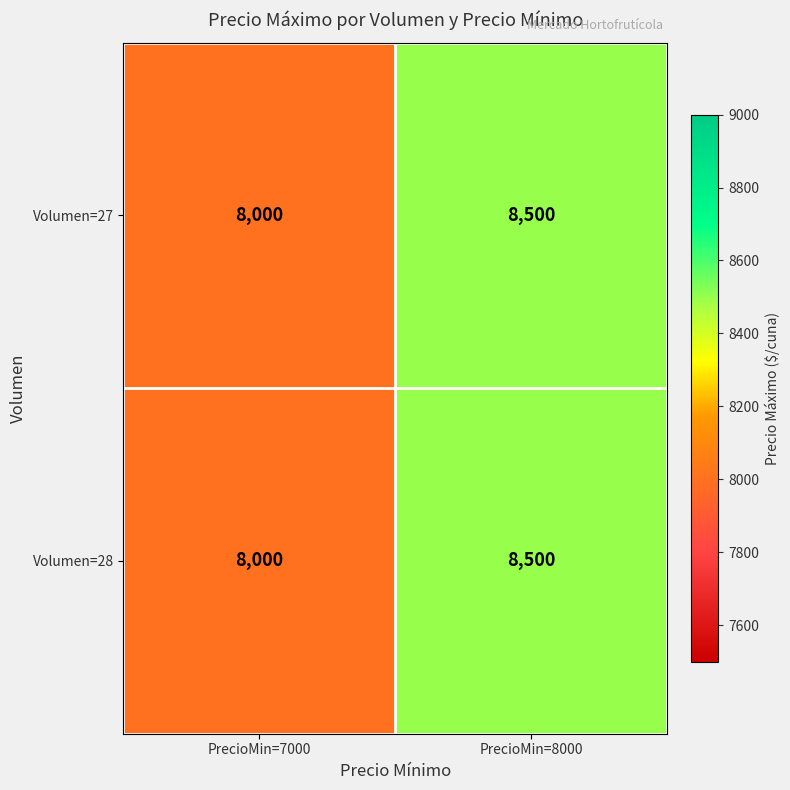

Rank the categories by Volumen=28 value from highest to lowest.

PrecioMin=8000, PrecioMin=7000